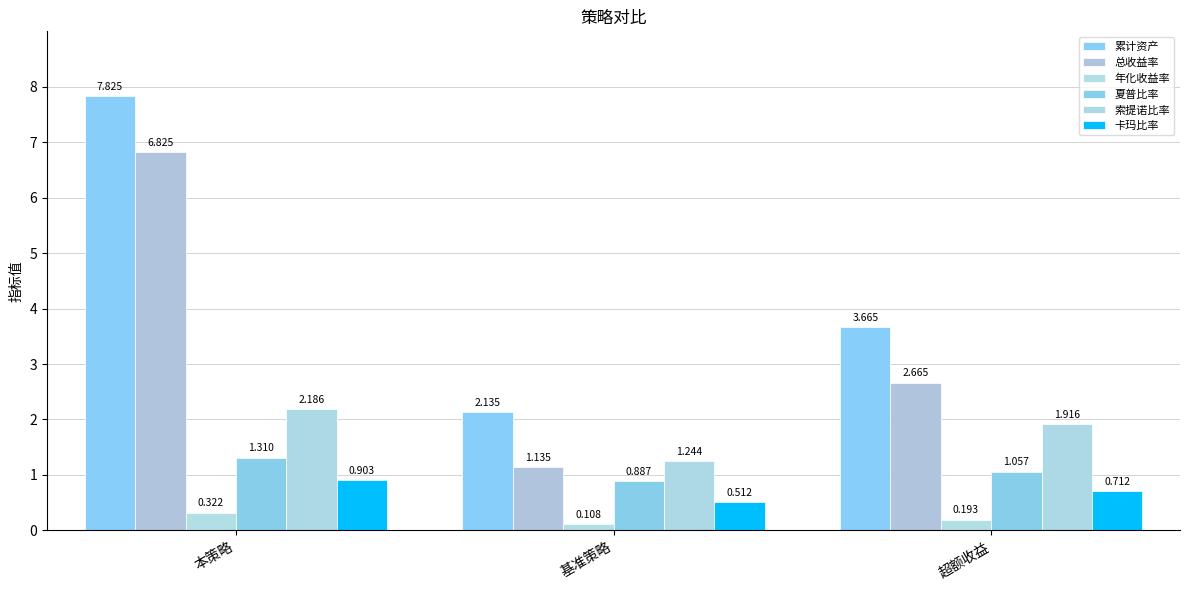

What is the greatest value displayed?

7.8